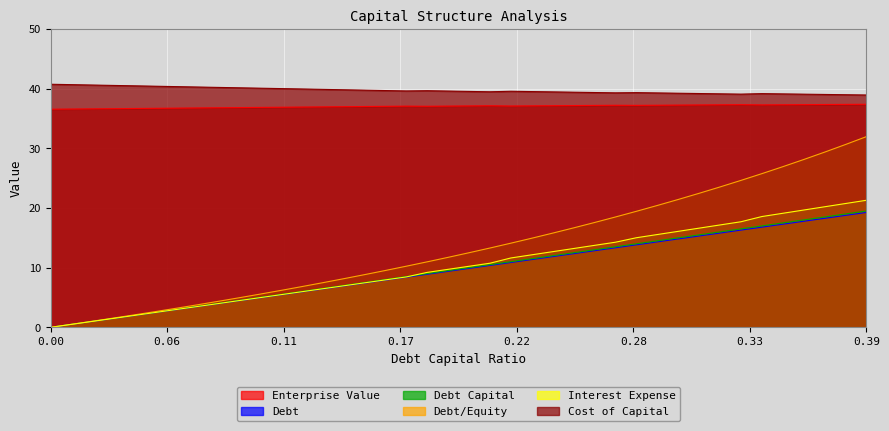

List the series in order of their peak value, highest first.

cost_capital, enterprise_value, debt_equity, interest_expense, debt, debt_capital